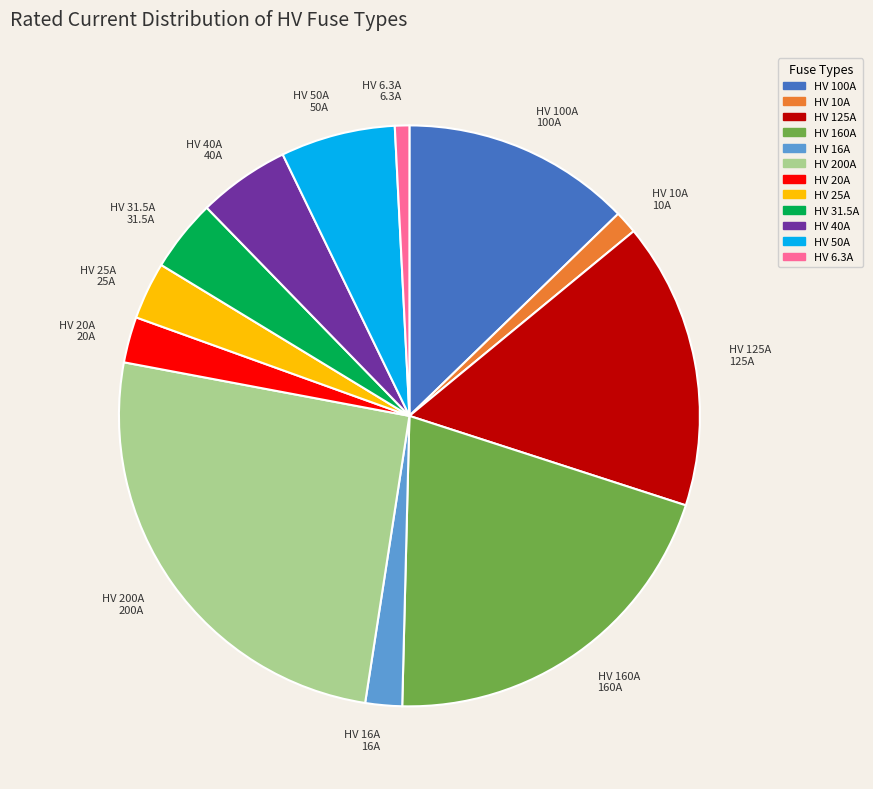

Is the sum of HV 10A 10A and HV 40A 40A greater than half?

No